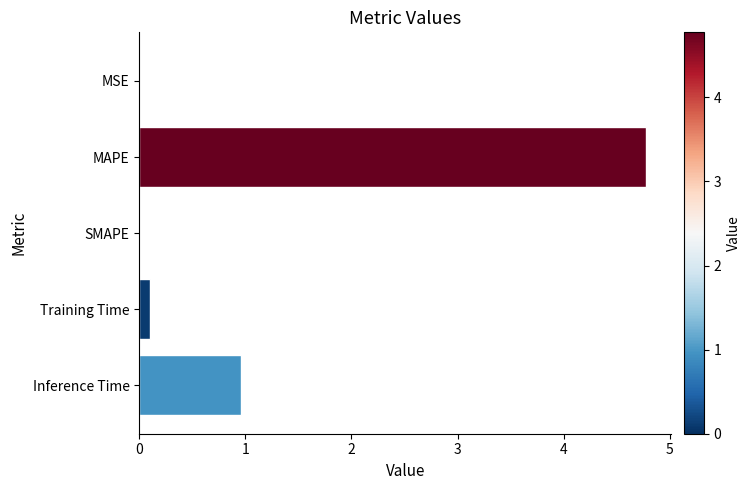

What is the sum of the values at SMAPE and Inference Time?

1.0